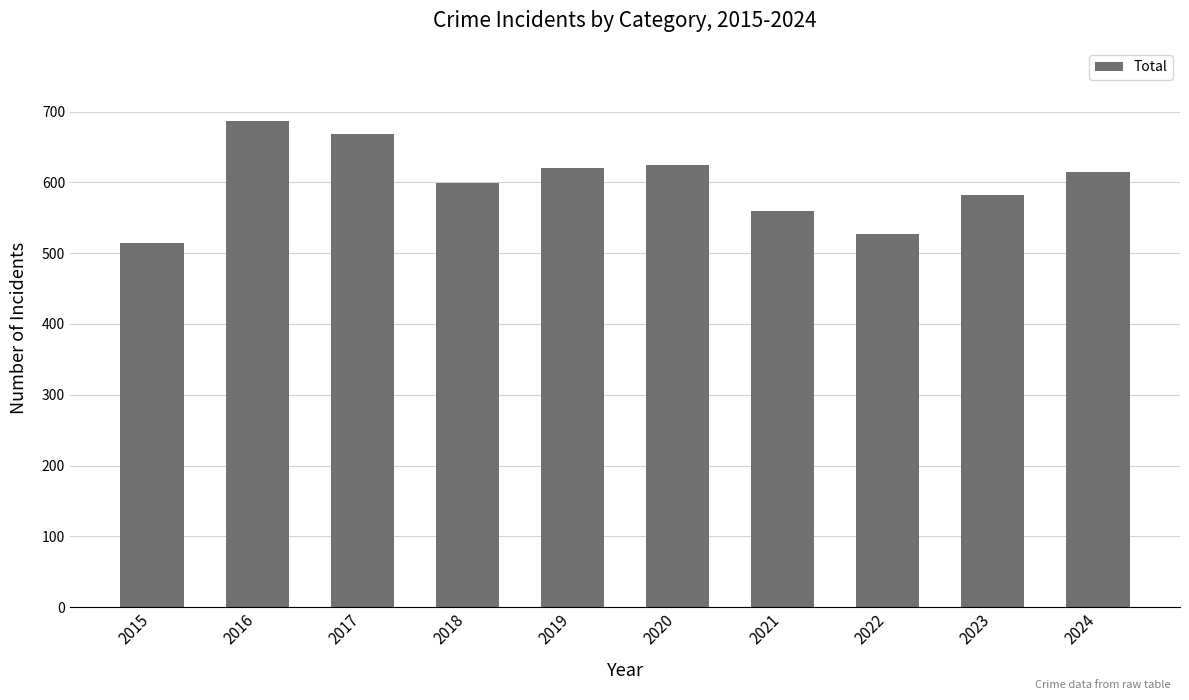

Which has a higher value, 2021 or 2019?

2019